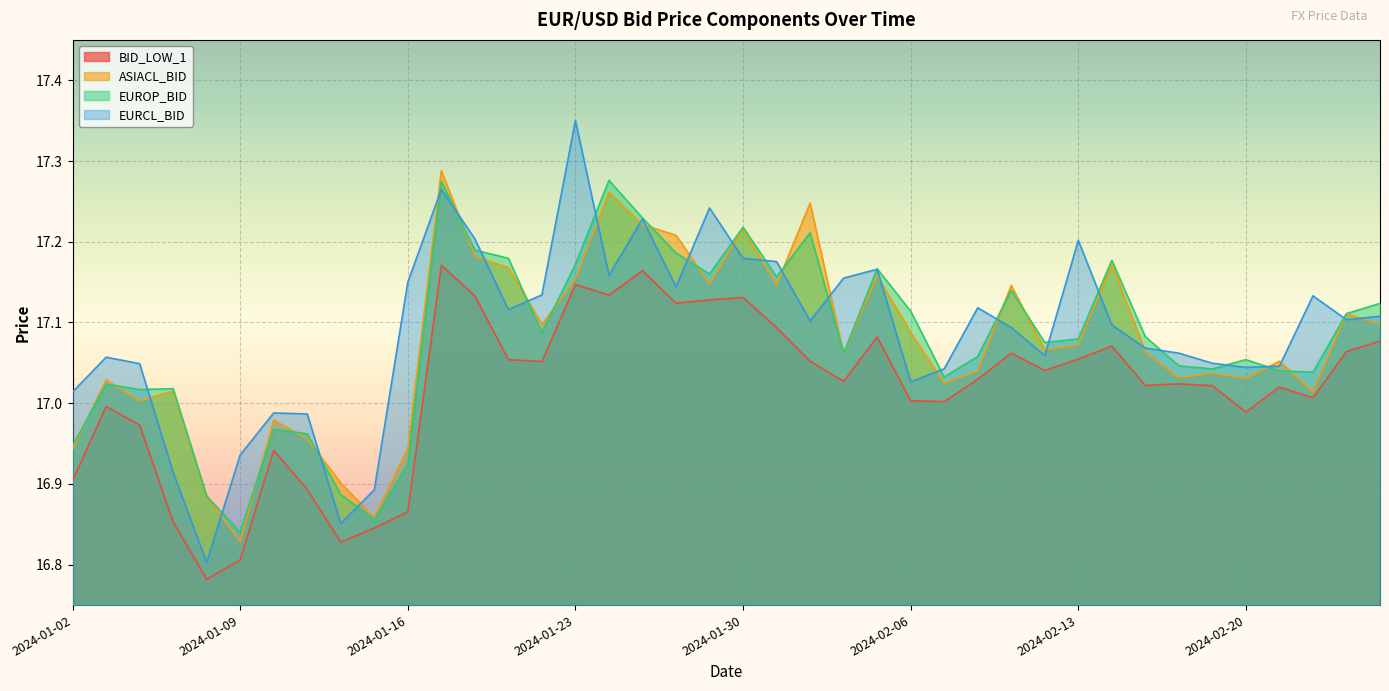

At how many categories does at least one series exceed 17?

34